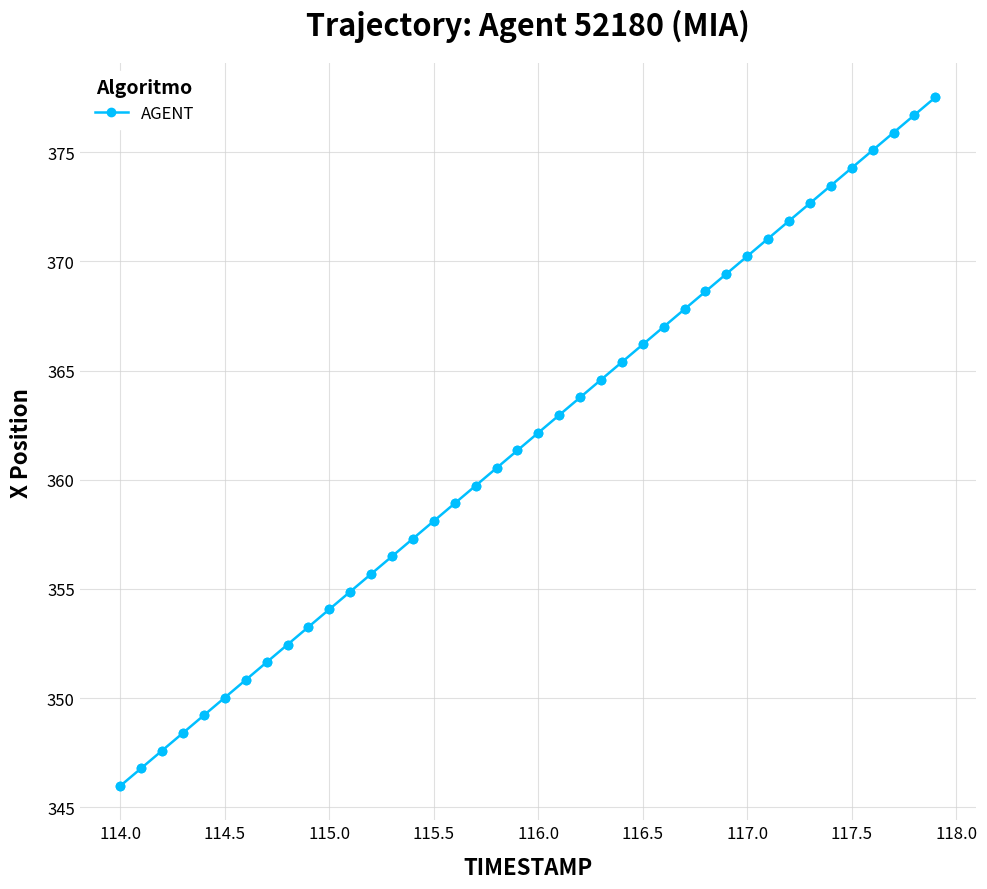

What is the difference between the maximum and minimum values?

31.5